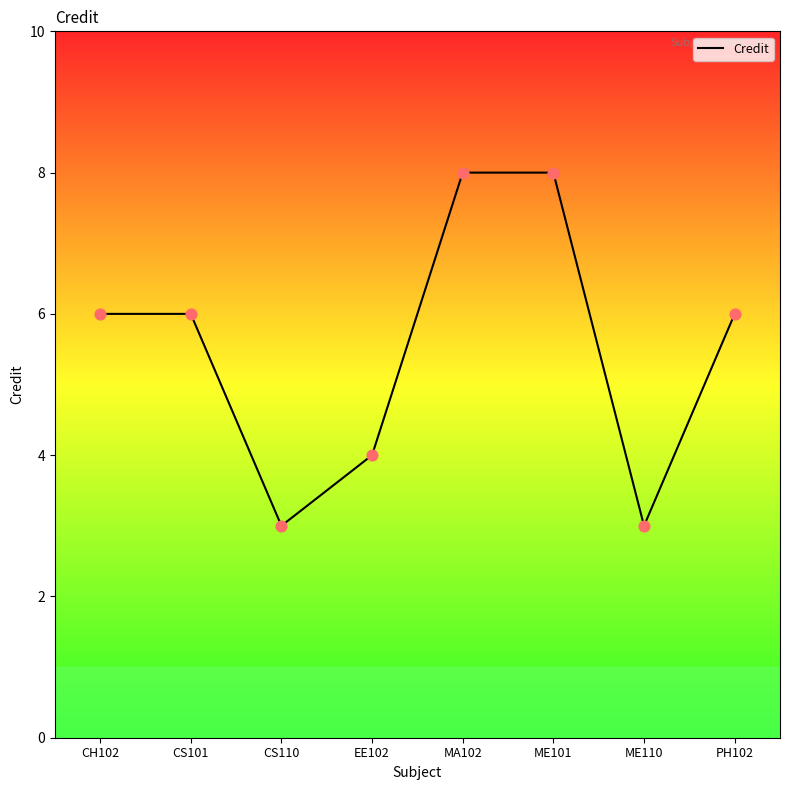

What is the change in value from CH102 to MA102?

+2